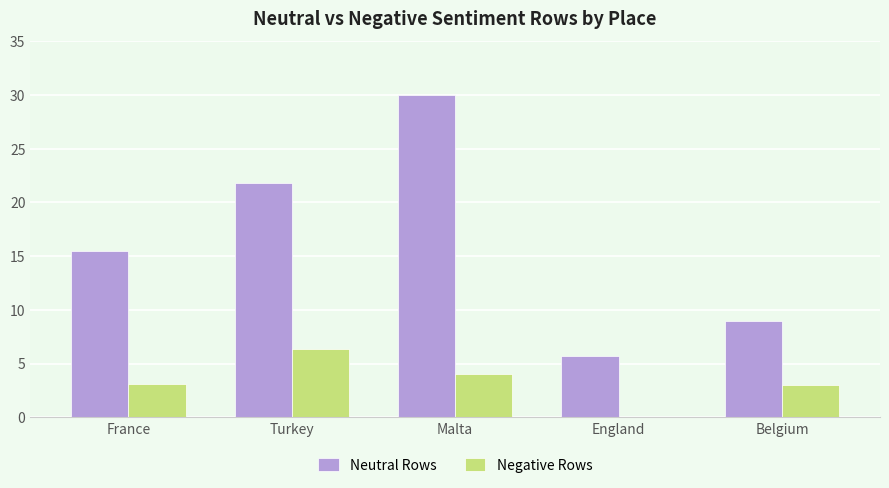

What is the spread (max minus min) of values at Malta?

26.0